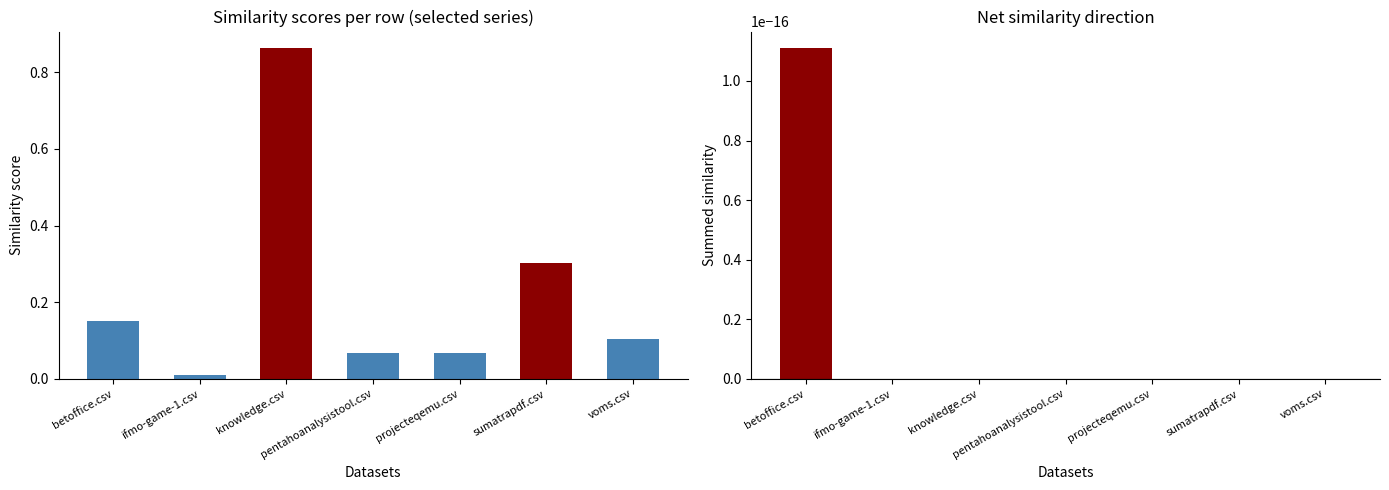

How many bars are there in total?

14